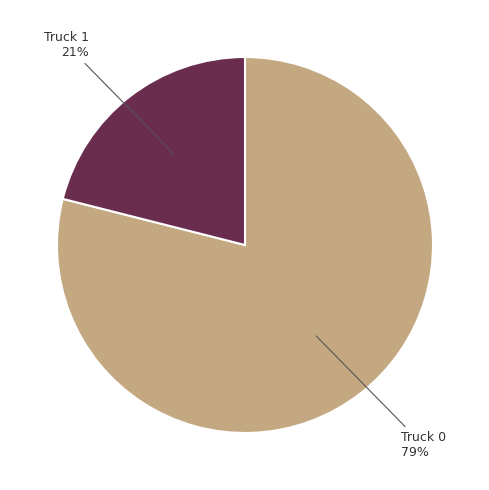

Does any single category account for the majority?

Yes